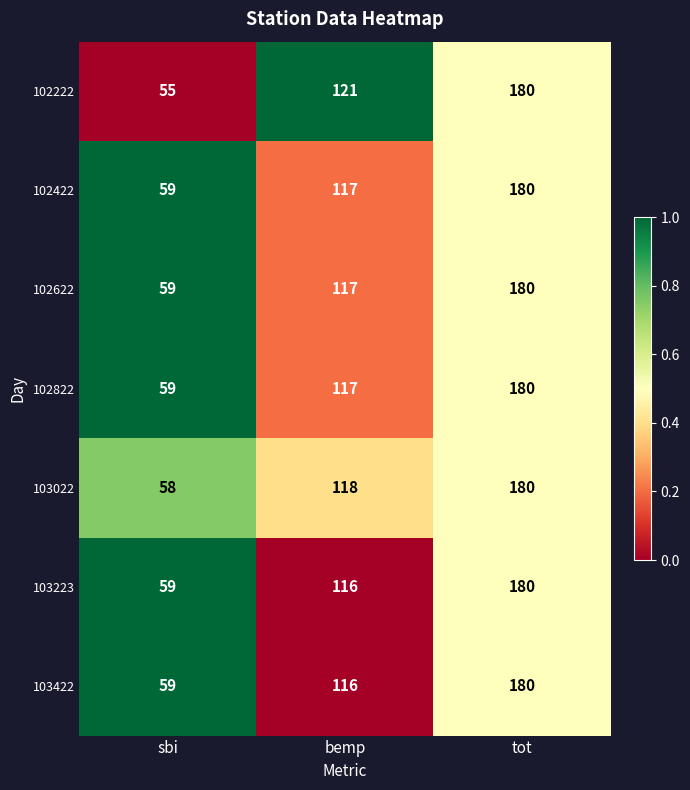

Which series has the widest spread of values?

102222